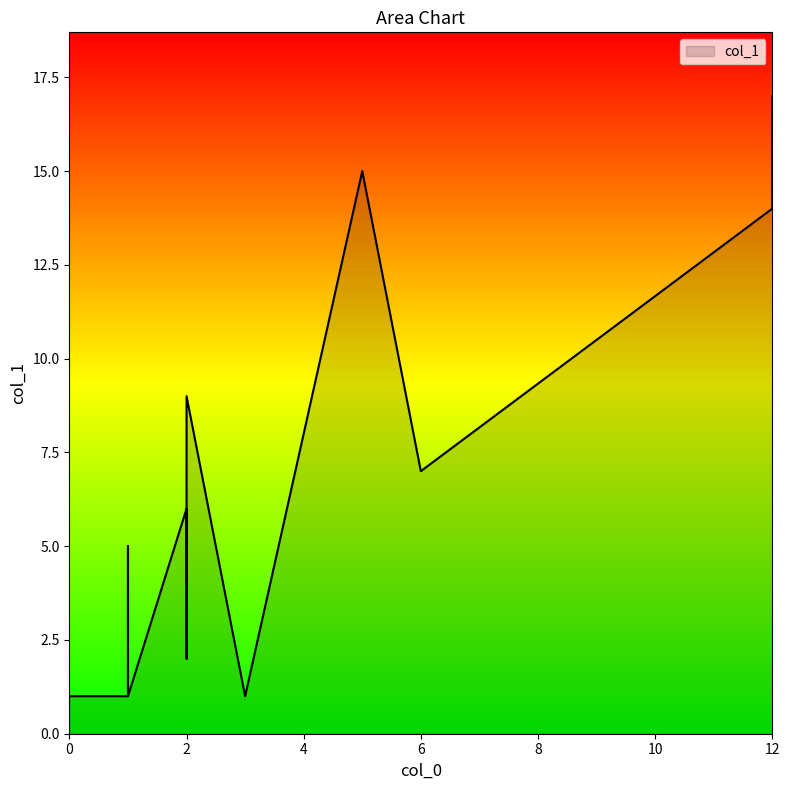

Between 12 and 0, which is larger?

12